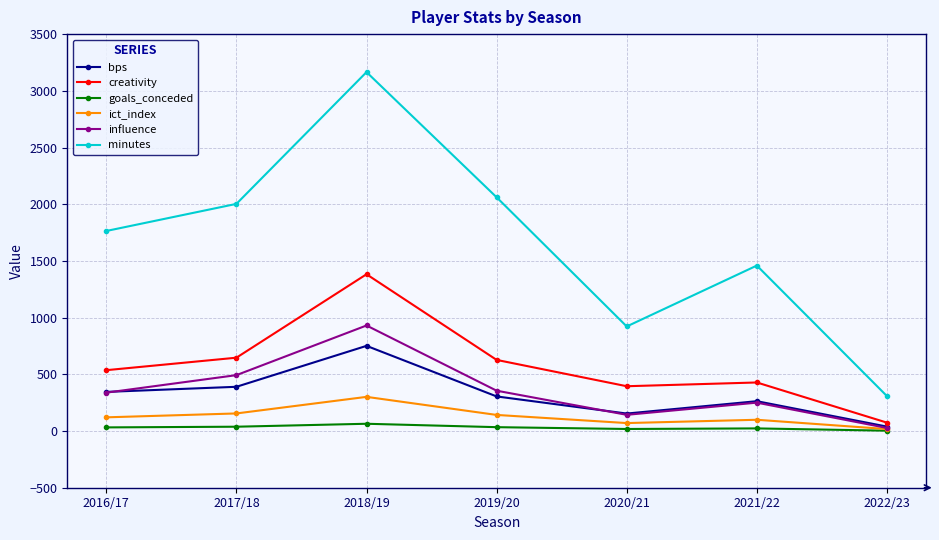

How many values in the ict_index series exceed 120?

4